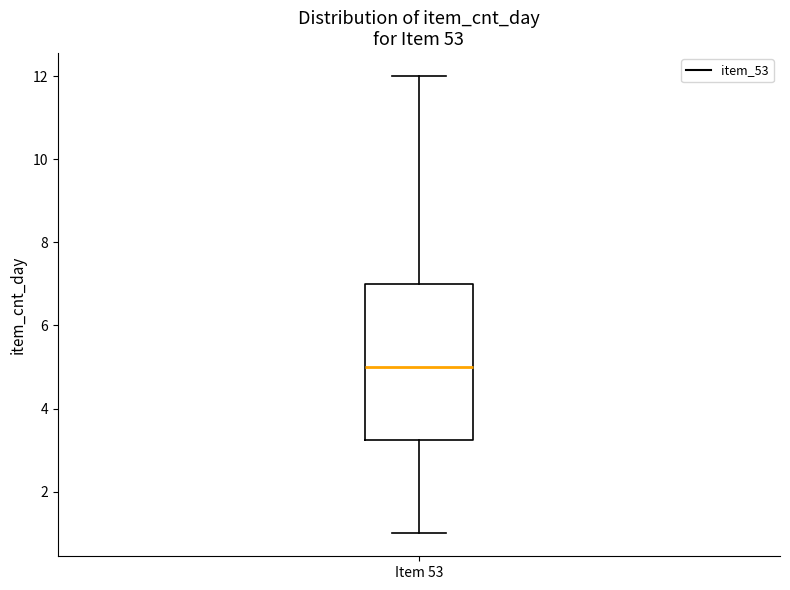

Read this box plot against the y-axis: the position of the median line, the range covered by the box, and the ends of both whiskers. The values are not printed on the chart, so give them approximately, as read against the axis.

median 5.0, box 3.2 to 7.0, whiskers 1.0 to 12.0